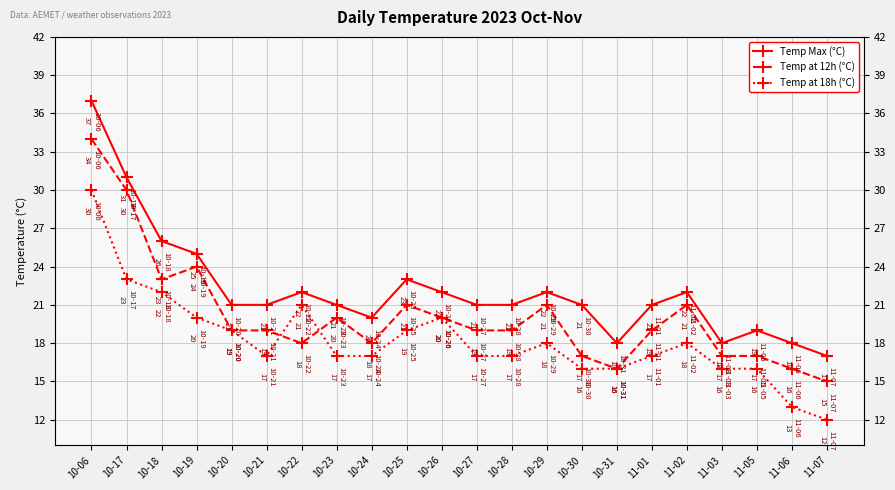

Which category has the highest value across all series?

10-06